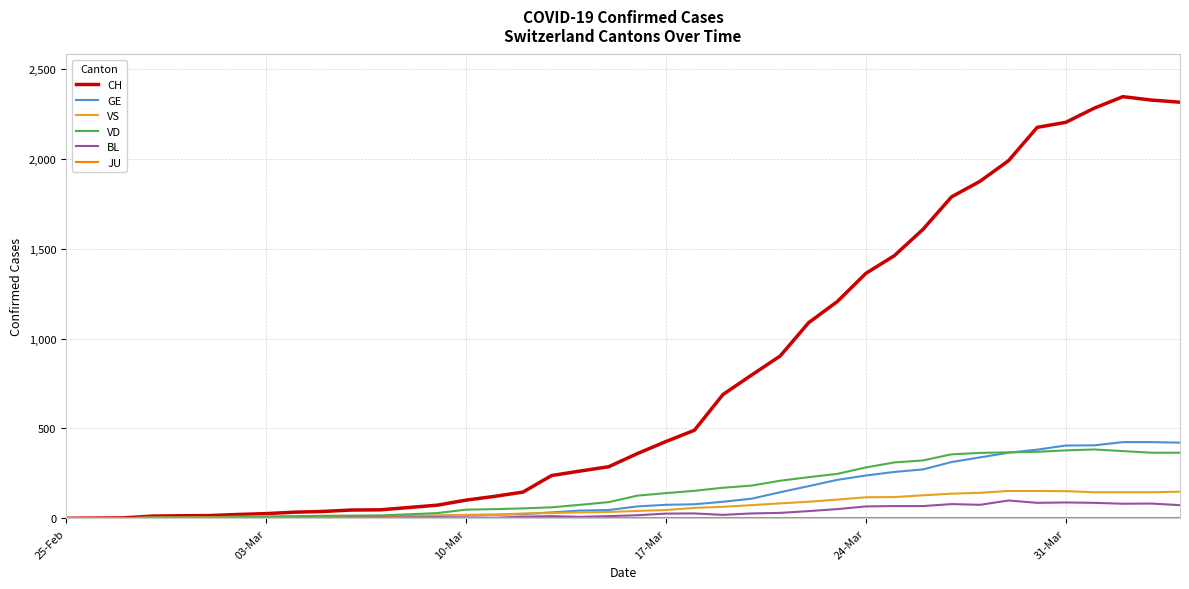

Which series has the largest range (max minus min)?

CH